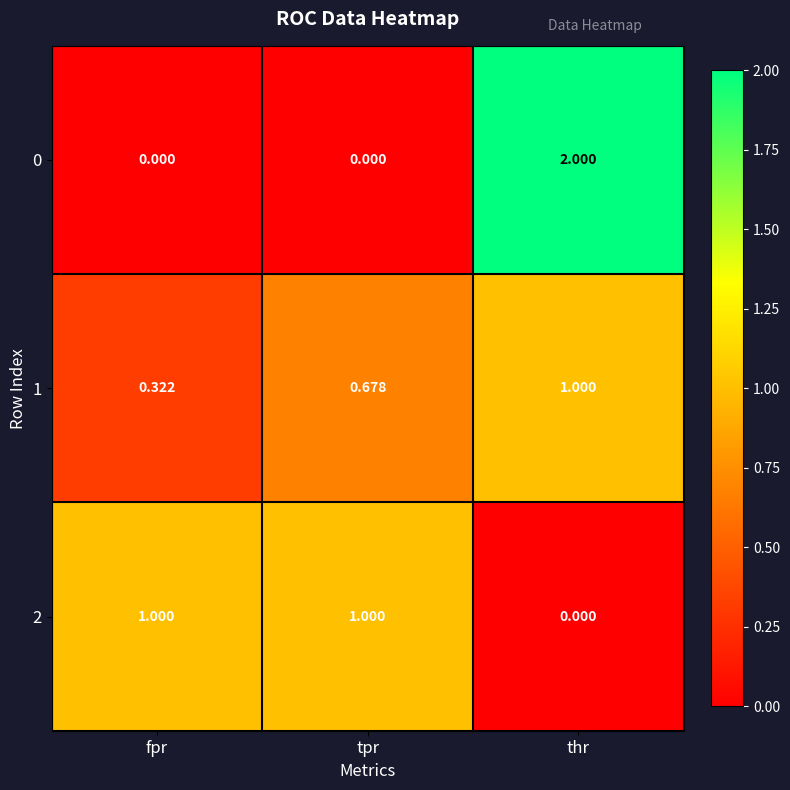

What is the total value across all series at fpr?

1.3